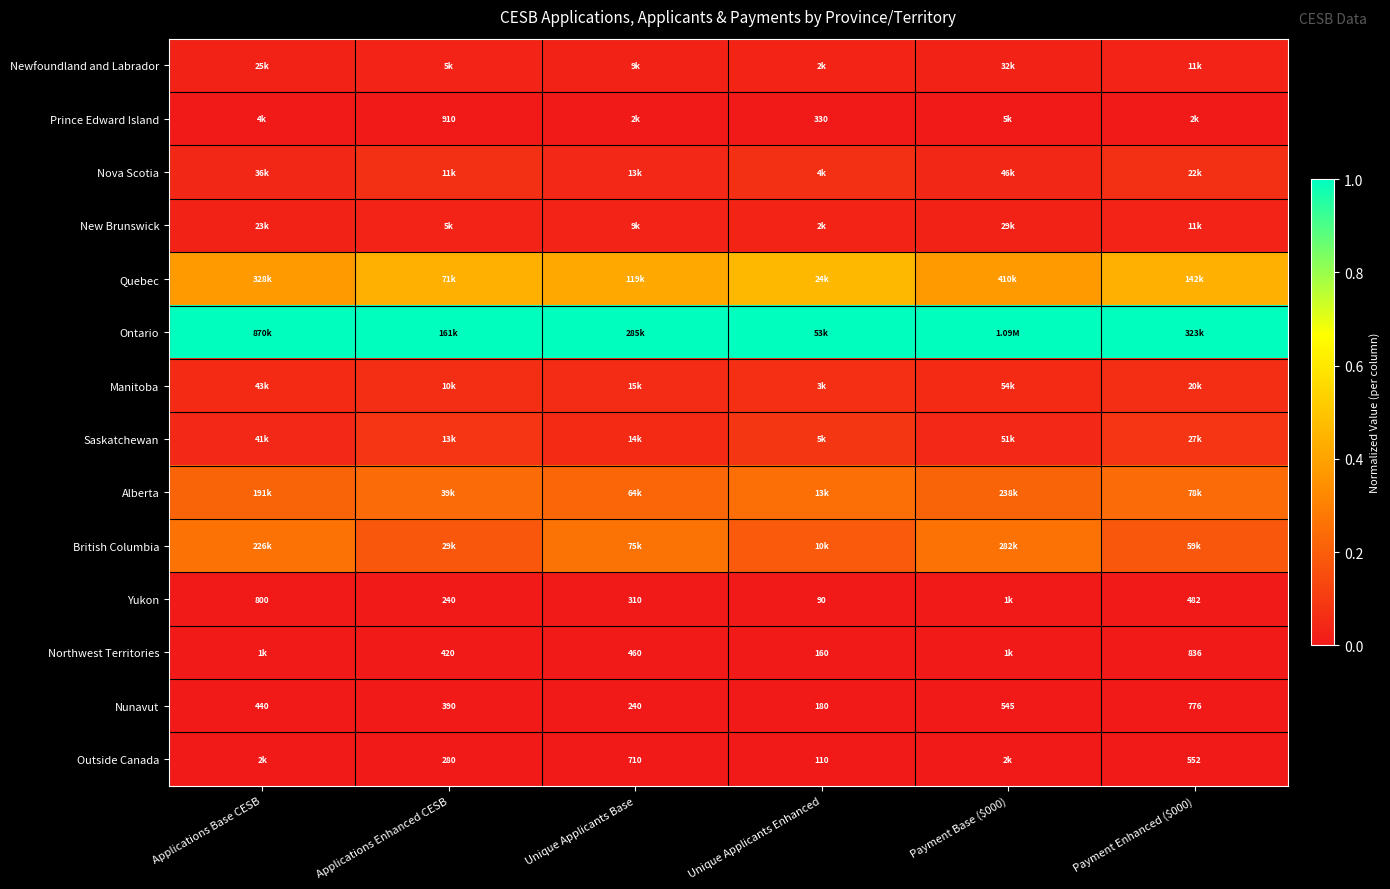

At which label is Nunavut closest to 478?

Applications Base CESB